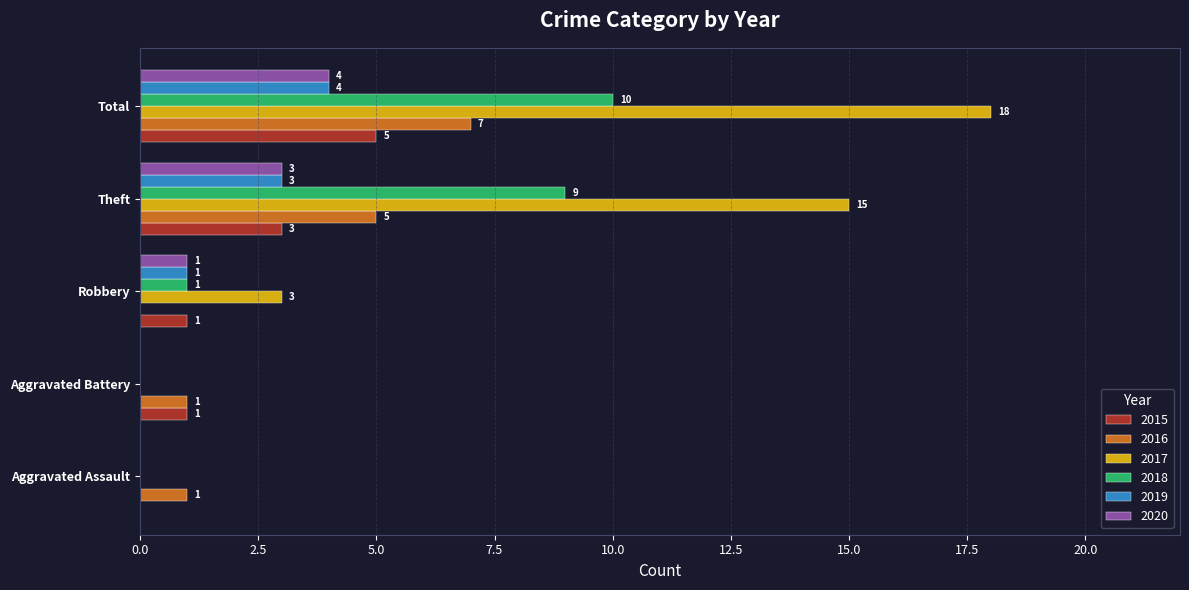

Which series has the largest total across all categories?

2017